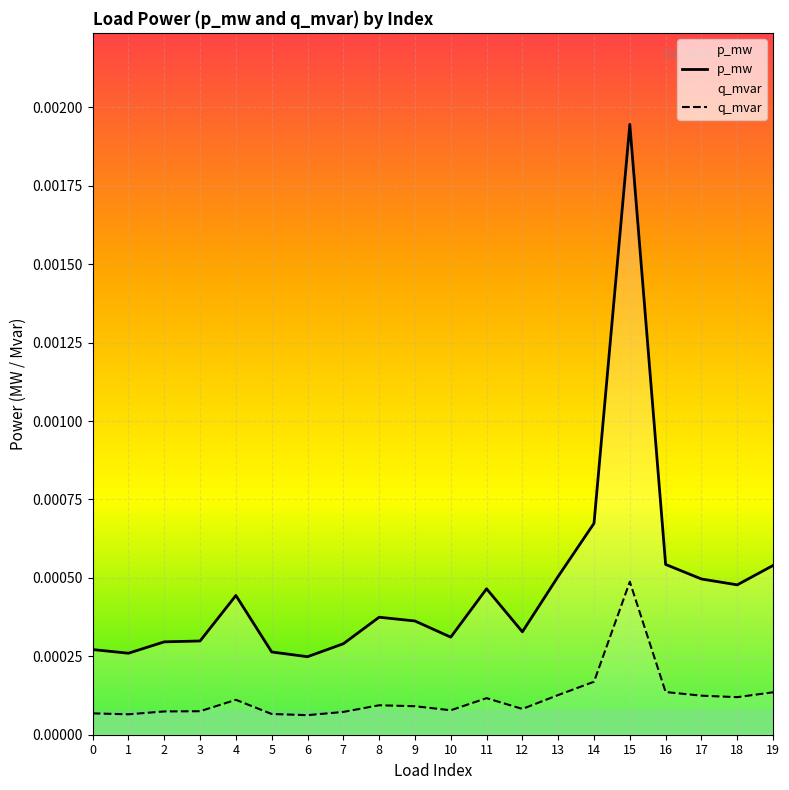

List the labels in order of p_mw value, largest first.

15, 14, 16, 19, 13, 17, 18, 11, 4, 8, 9, 12, 10, 3, 2, 7, 0, 5, 1, 6